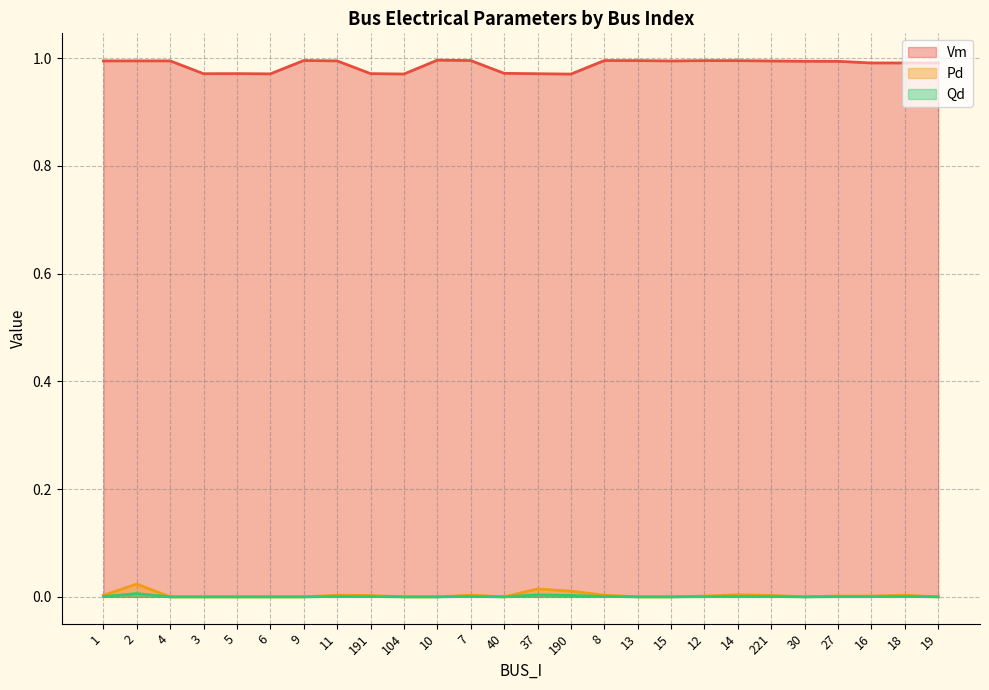

Which series changed the most between 1 and 10?

Pd